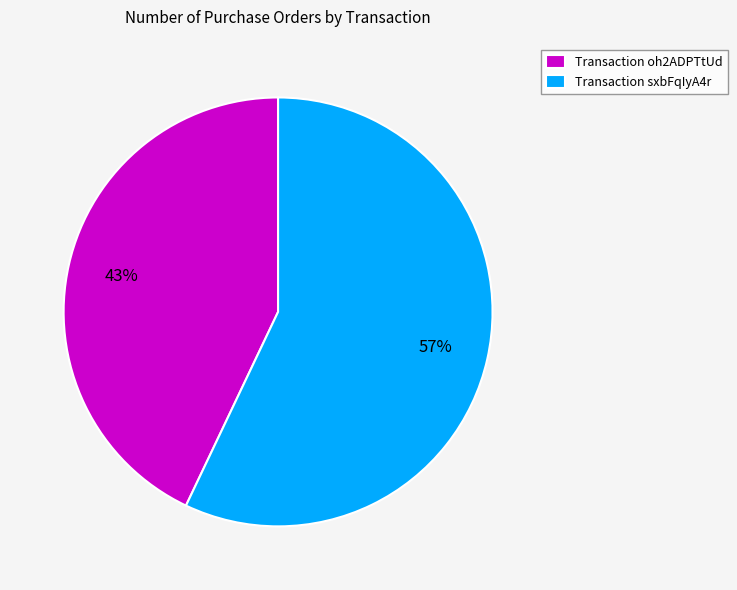

Combined, do Transaction sxbFqIyA4r and Transaction oh2ADPTtUd account for over 50%?

Yes